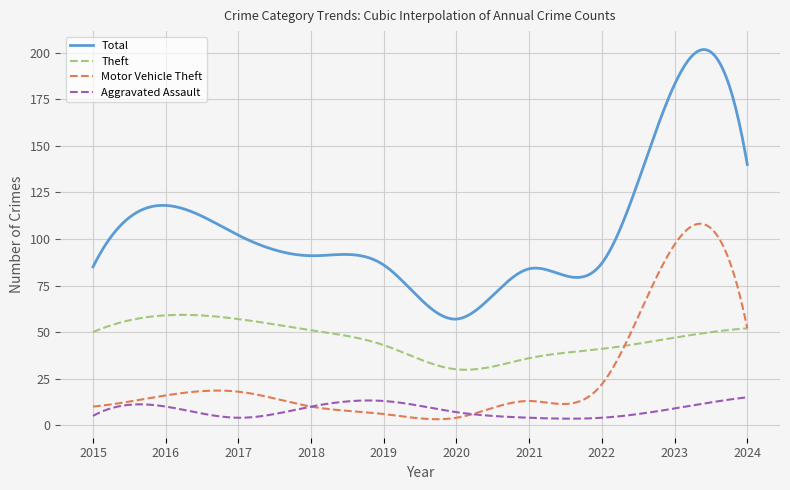

True or false: Theft and Total intersect in this chart.

False